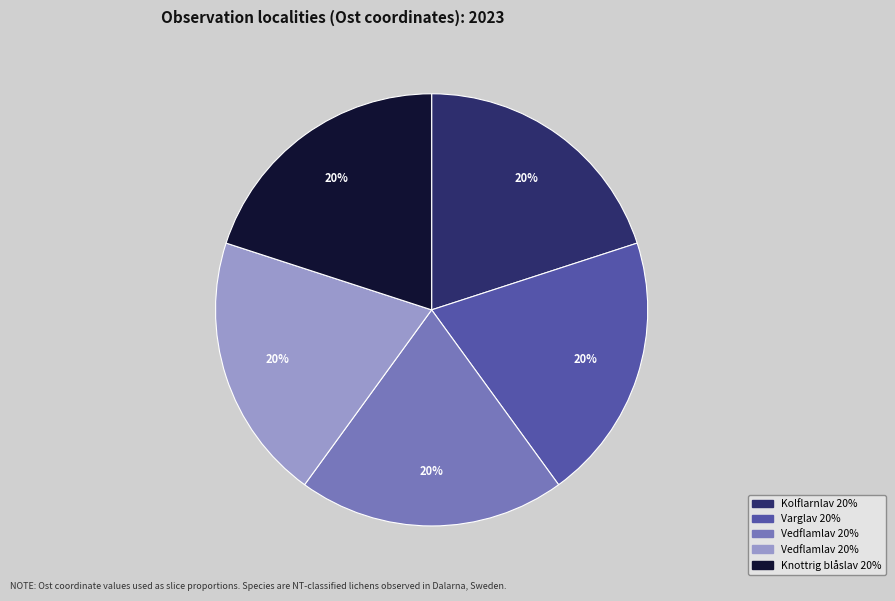

Is there a majority slice in this chart?

No